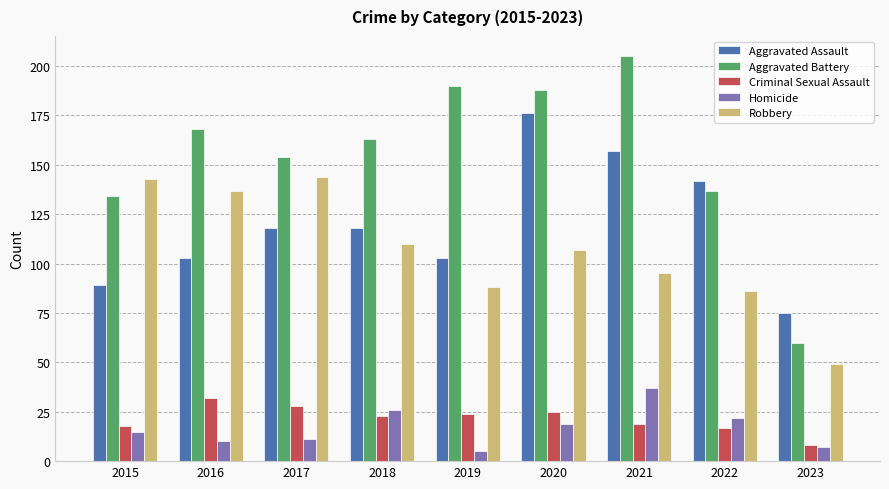

Which series has the largest total across all categories?

Aggravated Battery